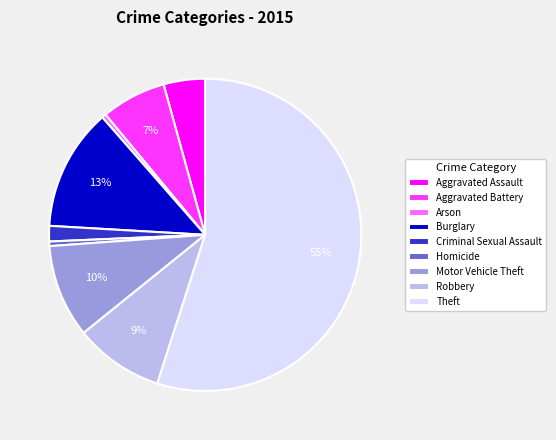

Which category has the biggest portion of the pie?

Theft